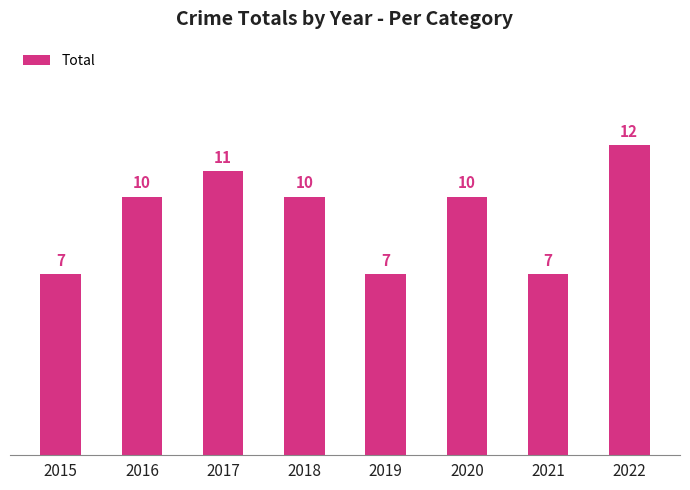

What value does the data have at 2018?

10